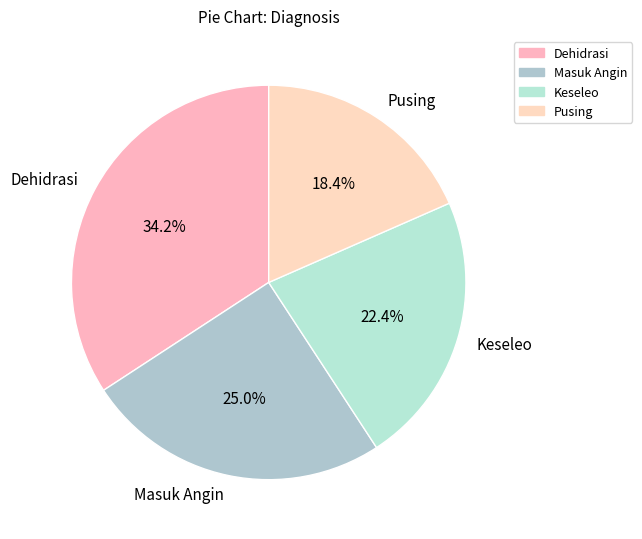

To the nearest percent, what portion does Keseleo represent?

22%